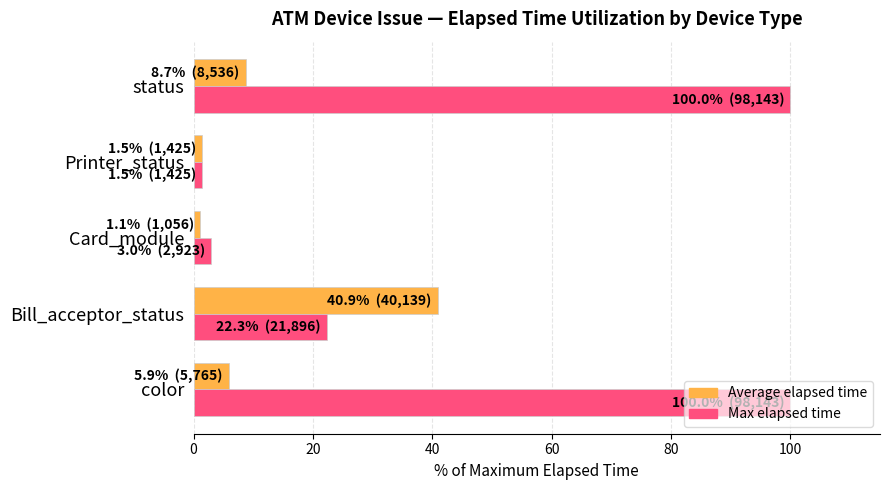

At Bill_acceptor_status, list the series in order from largest to smallest.

Average elapsed time, Max elapsed time